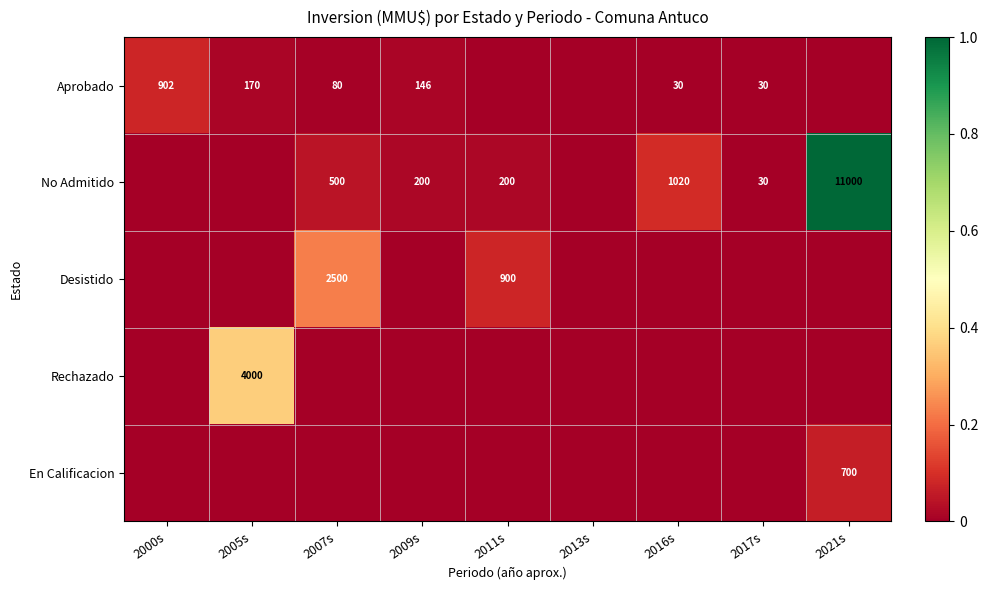

Which has a higher value, 2016s or 2017s?

2016s